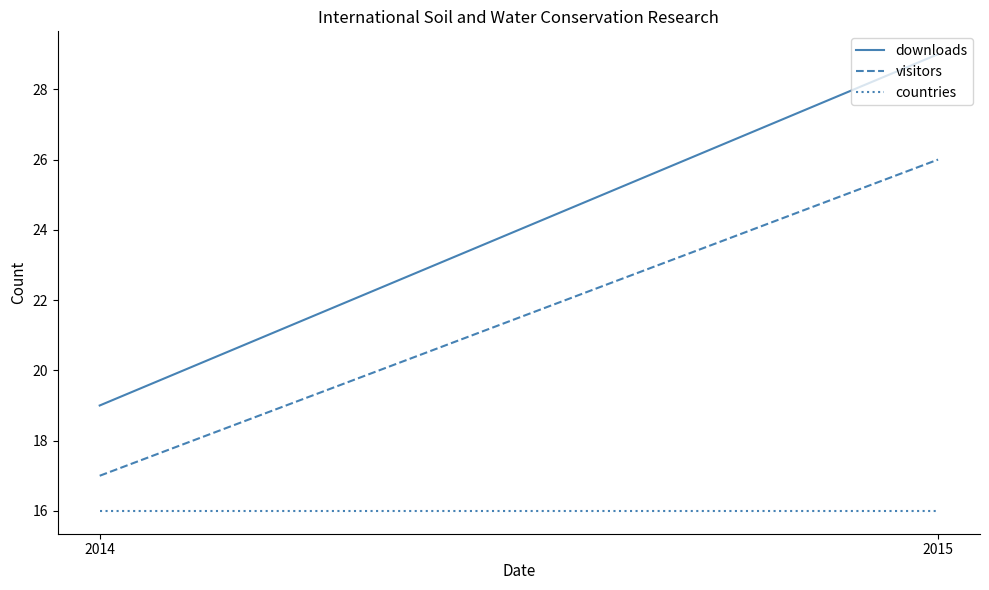

Rank the categories by countries value from lowest to highest.

2014, 2015